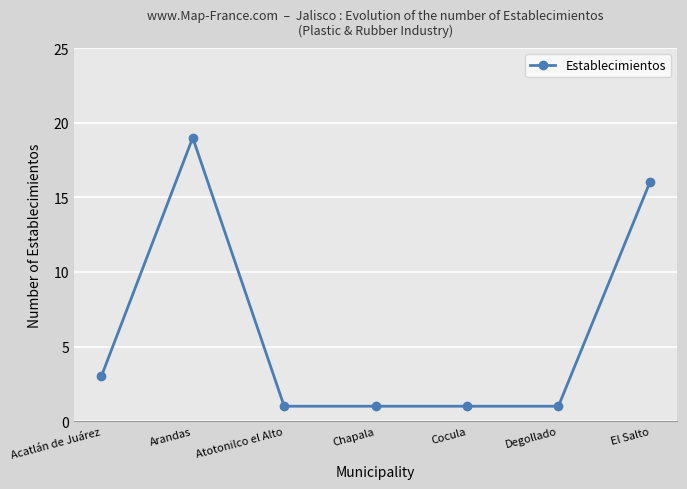

Does the chart have visible grid lines?

Yes